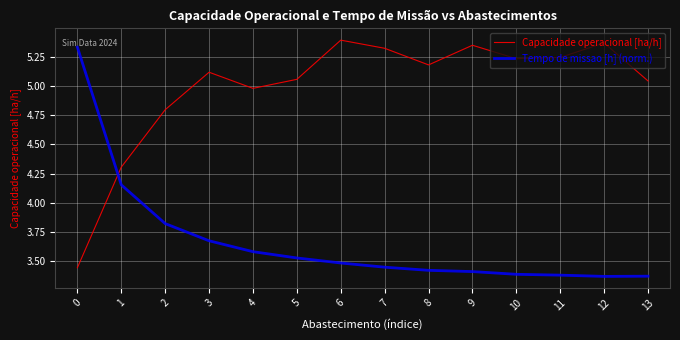

What is the spread (max minus min) of values at 10?

1.8